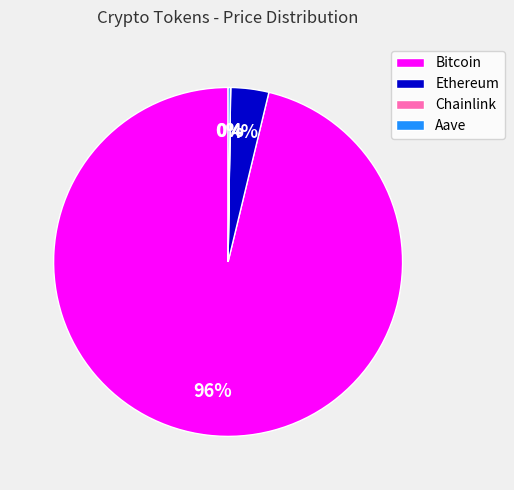

Which category accounts for the majority?

Bitcoin